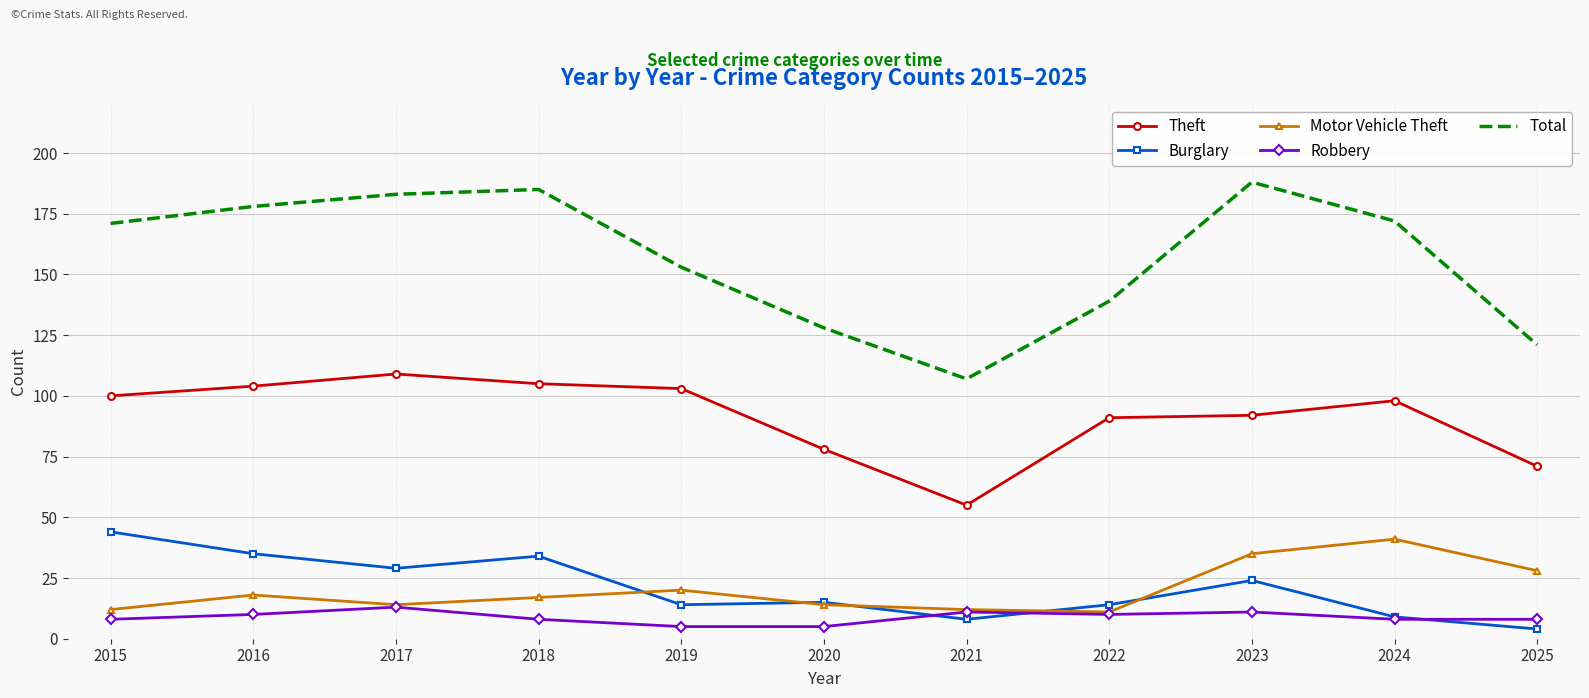

True or false: Robbery has a value of 13 at 2017.

True